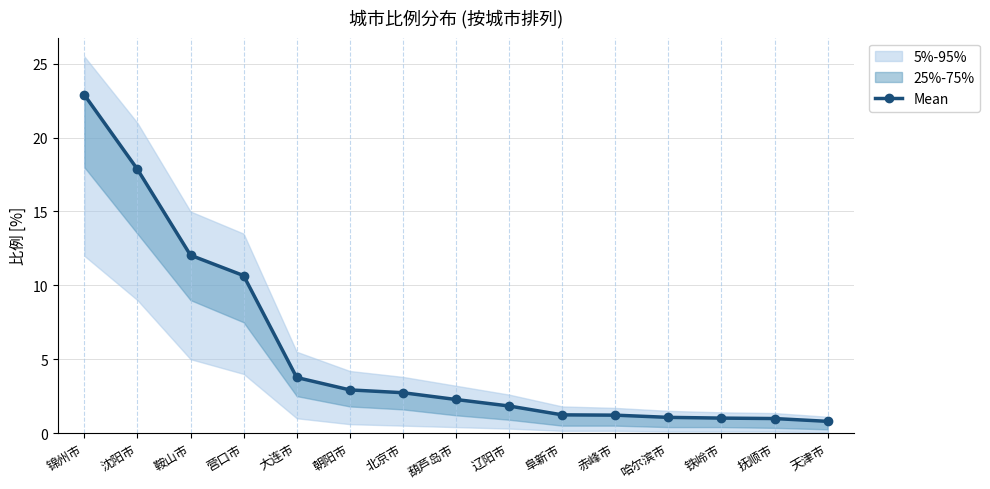

What is the change in value from 营口市 to 葫芦岛市?

-8.4